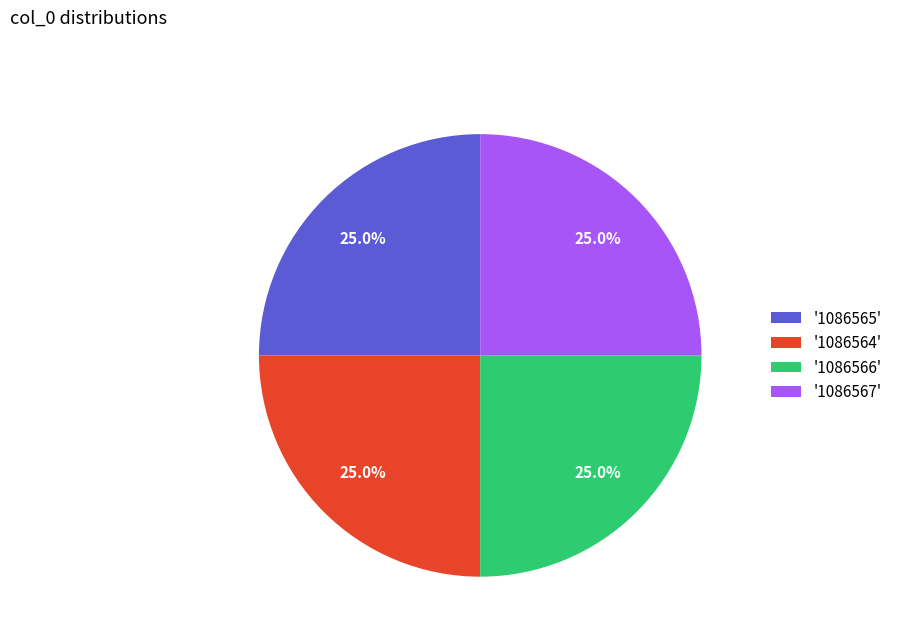

How much of the chart is everything except '1086566'?

75.0%